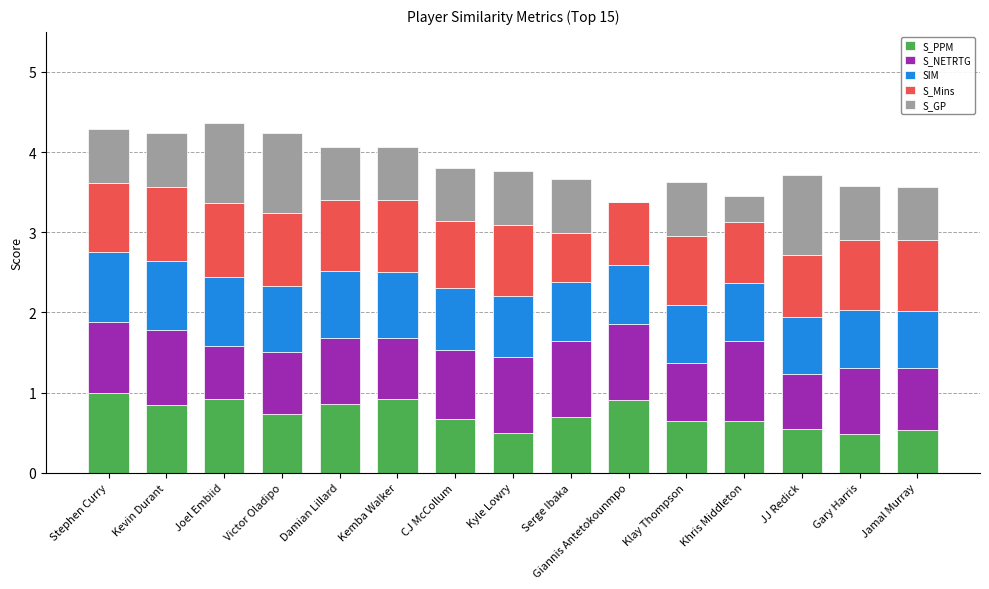

What is the total value across all series at Stephen Curry?

4.3